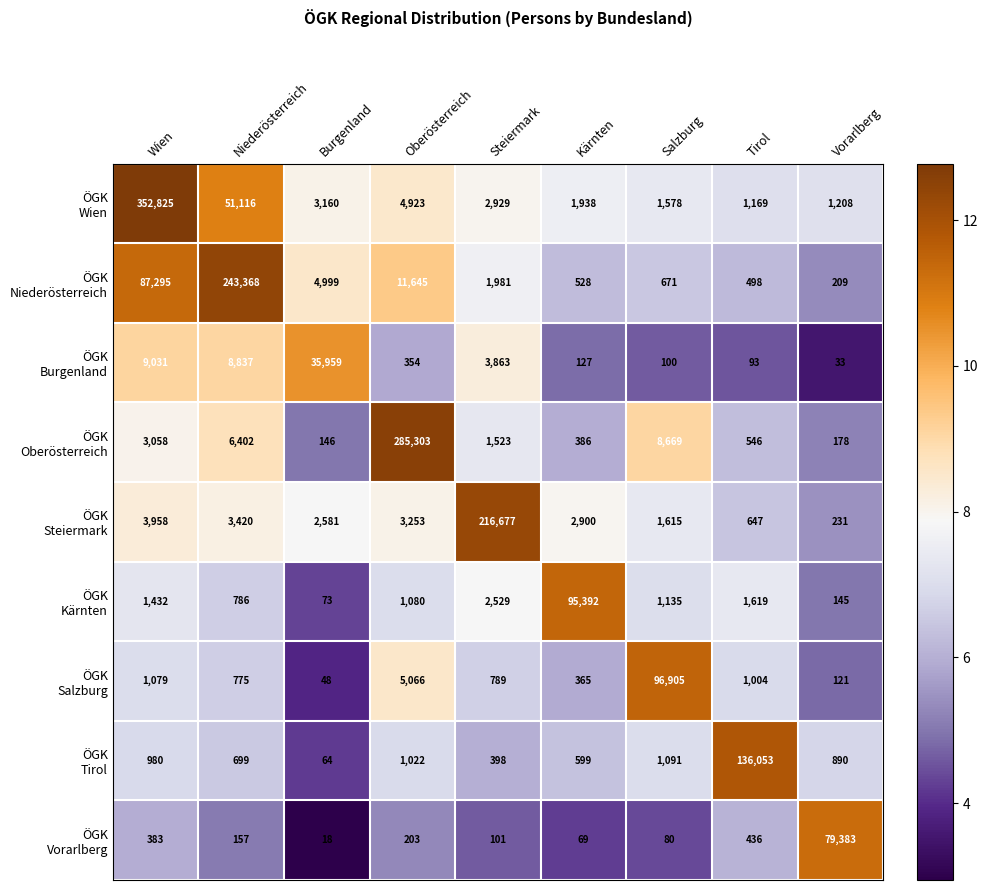

What is the minimum value shown in the chart?

18